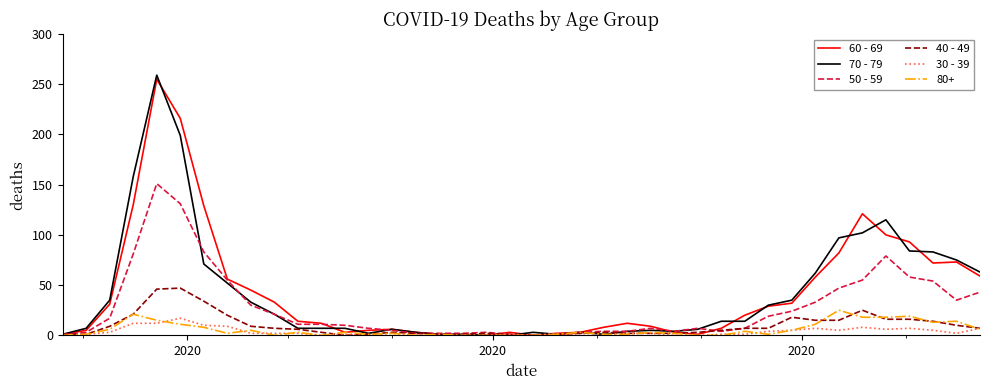

Which series has the largest range (max minus min)?

70 - 79